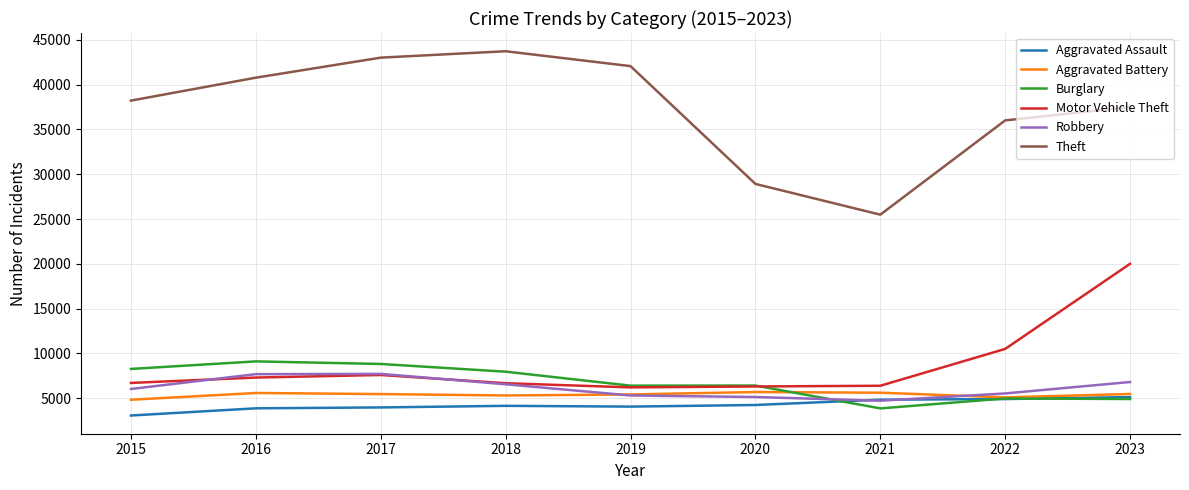

True or false: Robbery and Theft cross at least once.

False